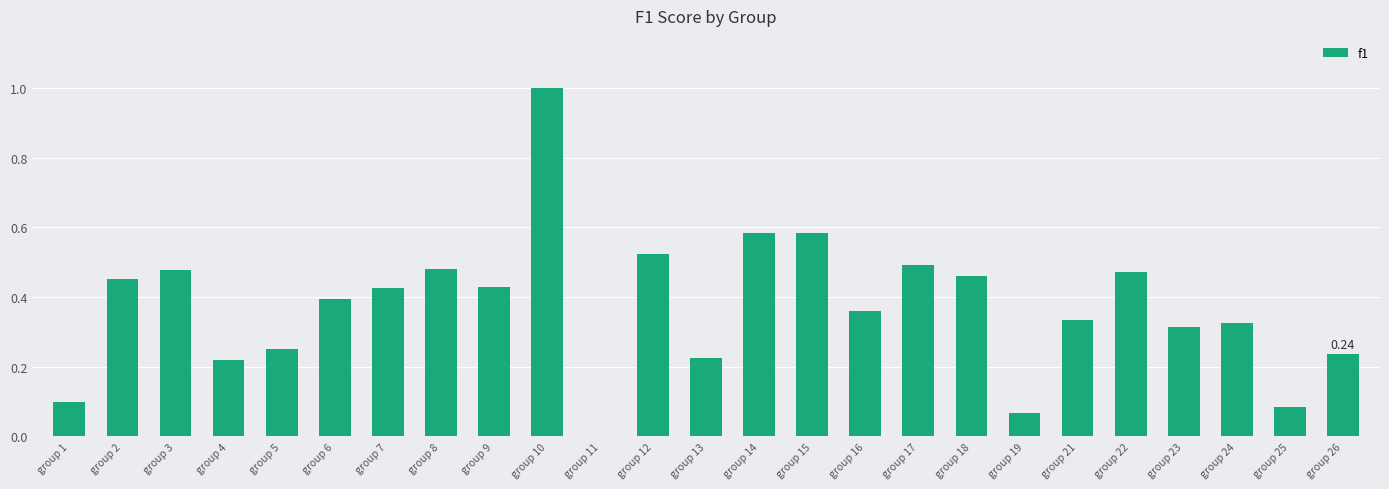

The value at group 5 is 0.1. True or false?

False